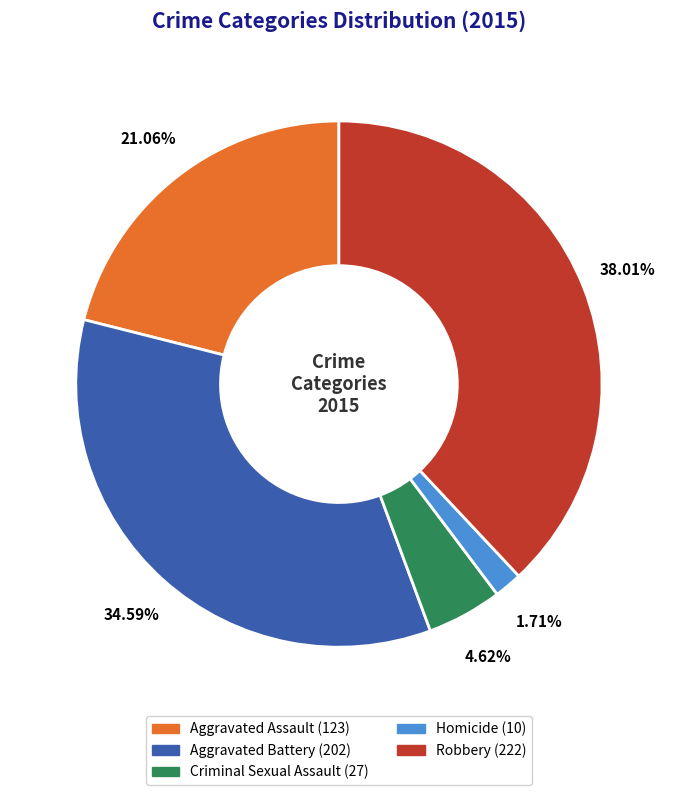

True or false: Aggravated Assault accounts for 33% of the total.

False